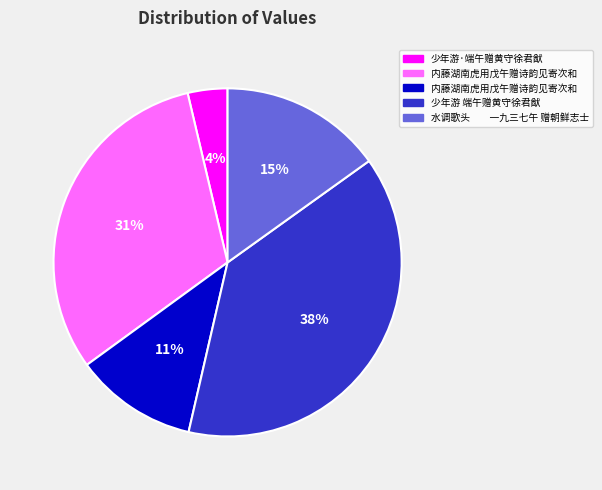

How many segments does this pie chart have?

5